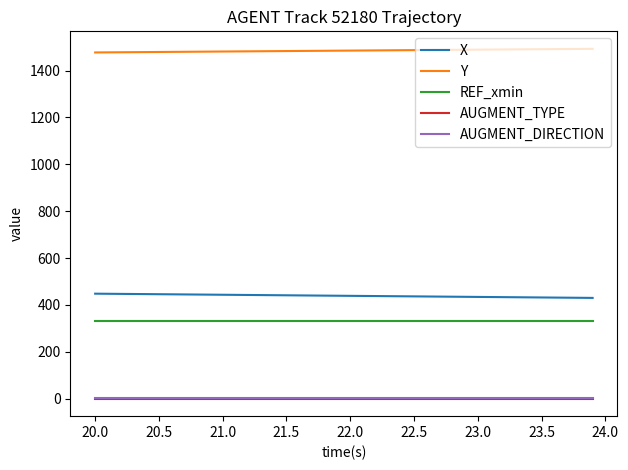

True or false: REF_xmin and Y intersect in this chart.

False